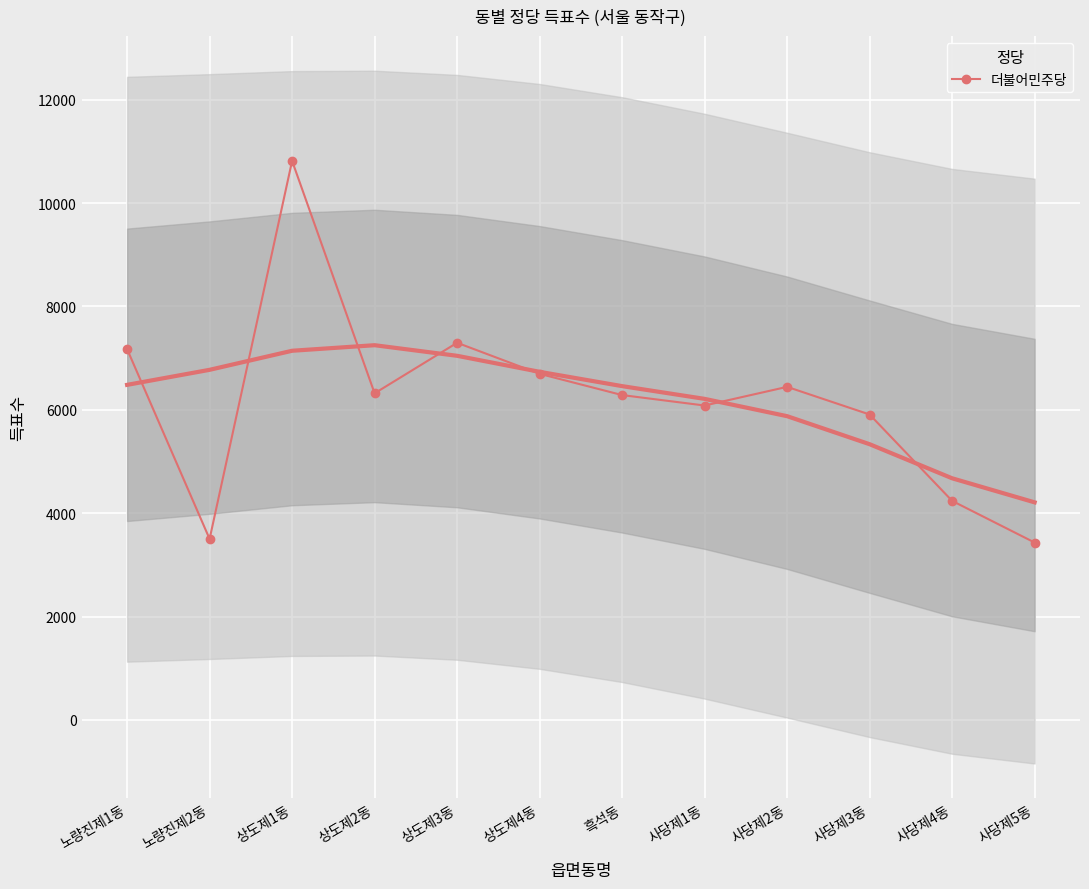

What is the value of the 12th point from the left?

3431